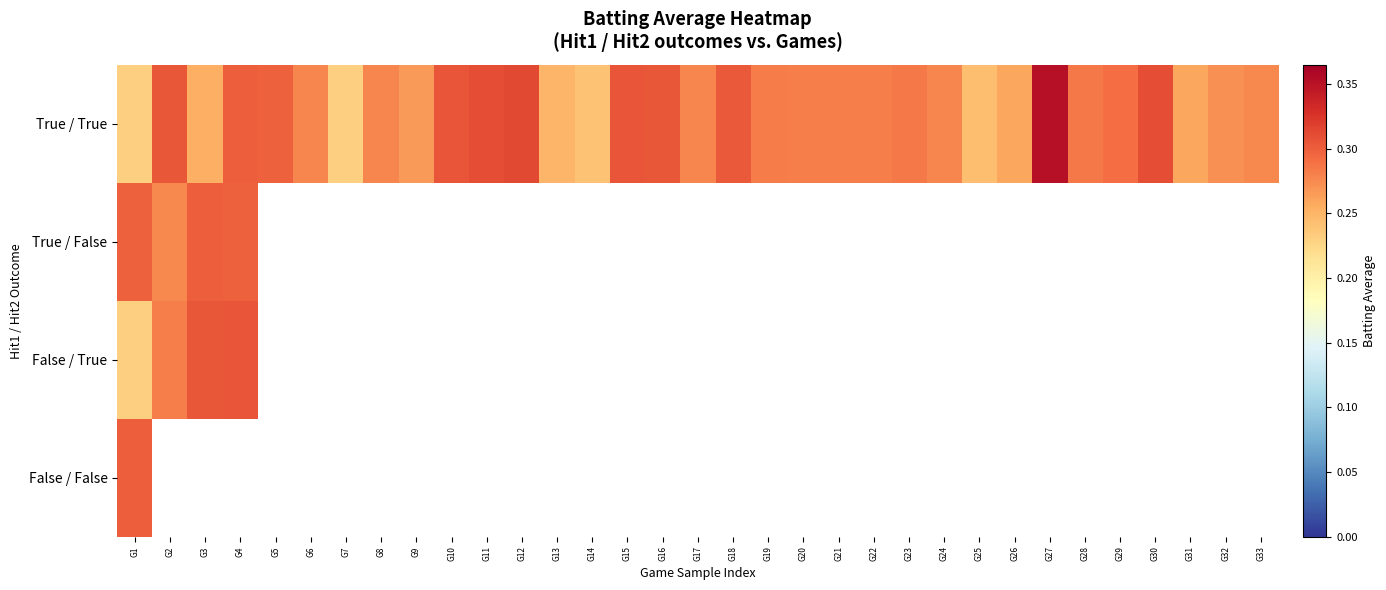

At which label does False / False reach its peak?

G1